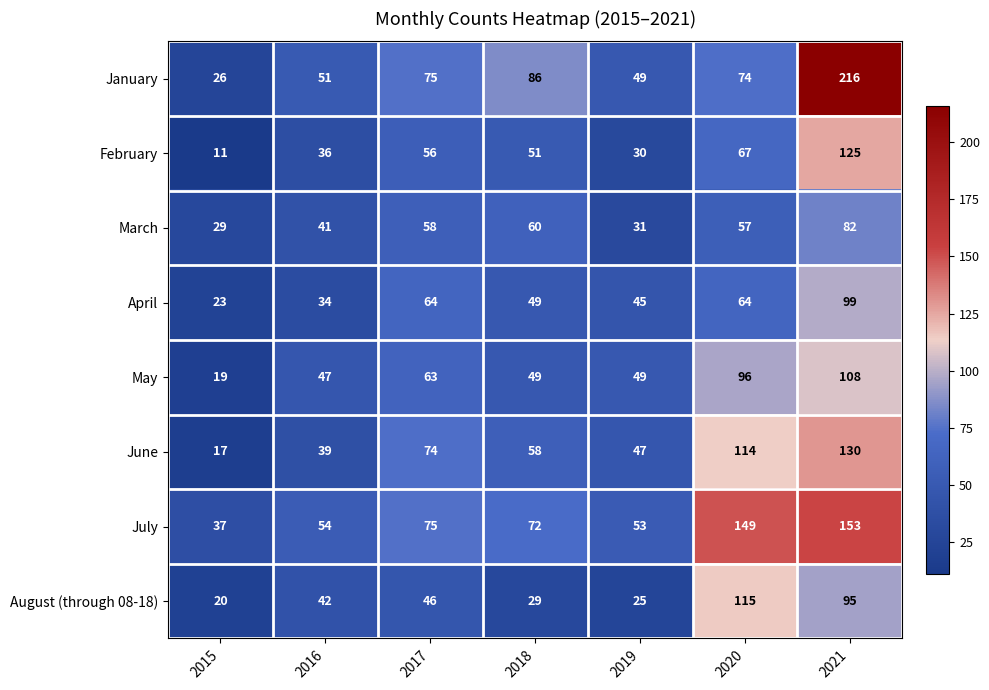

Between 2018 and 2020, which series saw the biggest shift?

August (through 08-18)